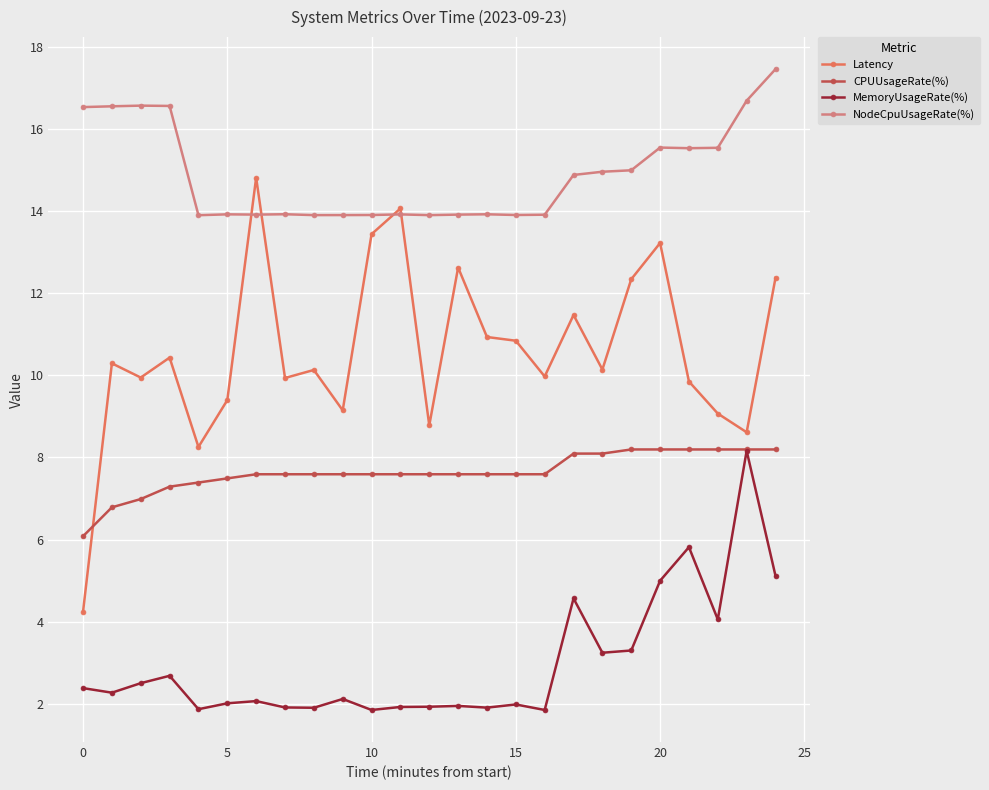

Which series has the widest spread of values?

Latency